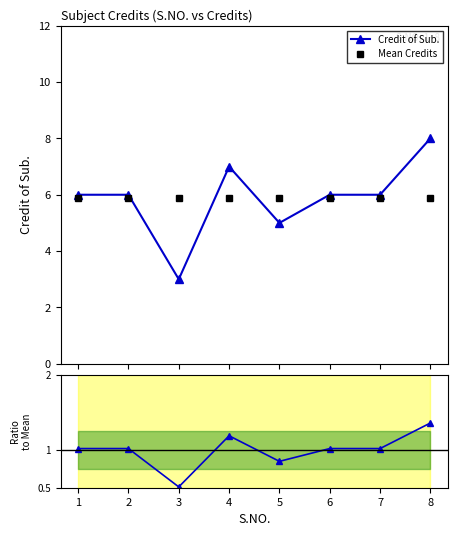

Where is the first local minimum for Ratio to Mean?

3